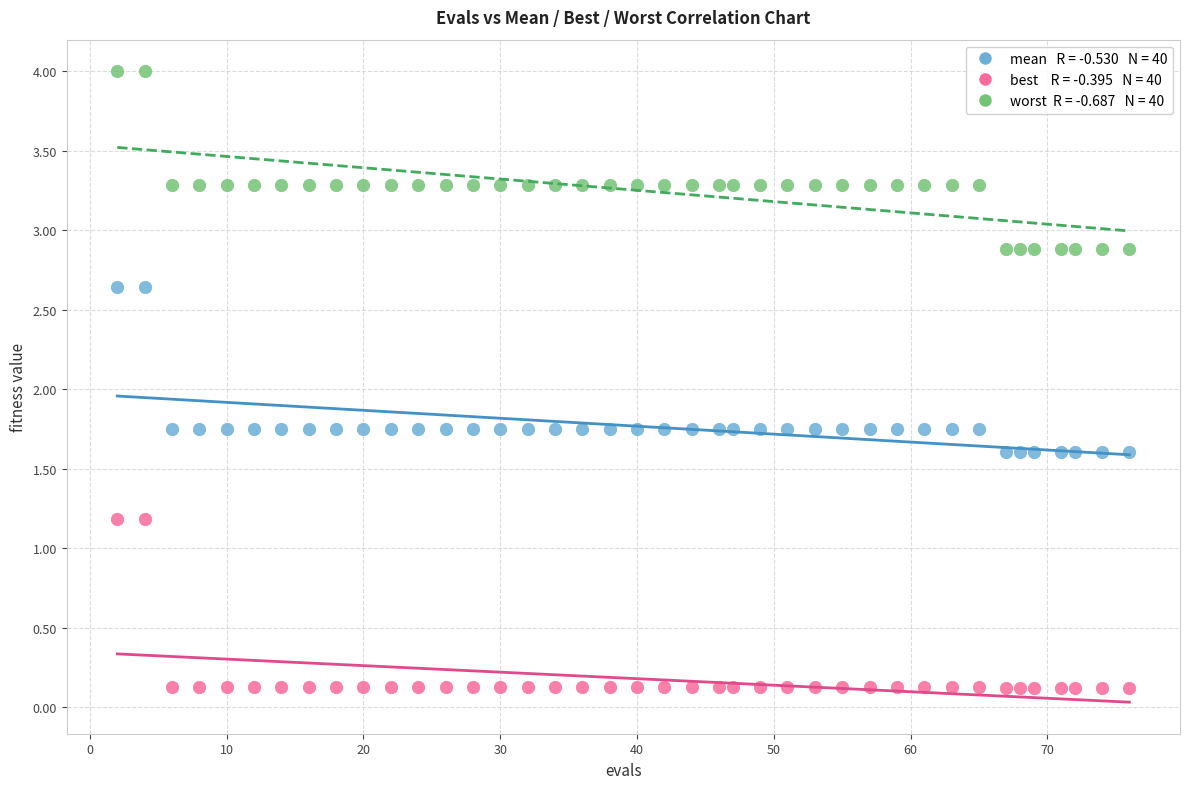

Across all data points, what is the range of Y values (max minus min)?

3.9